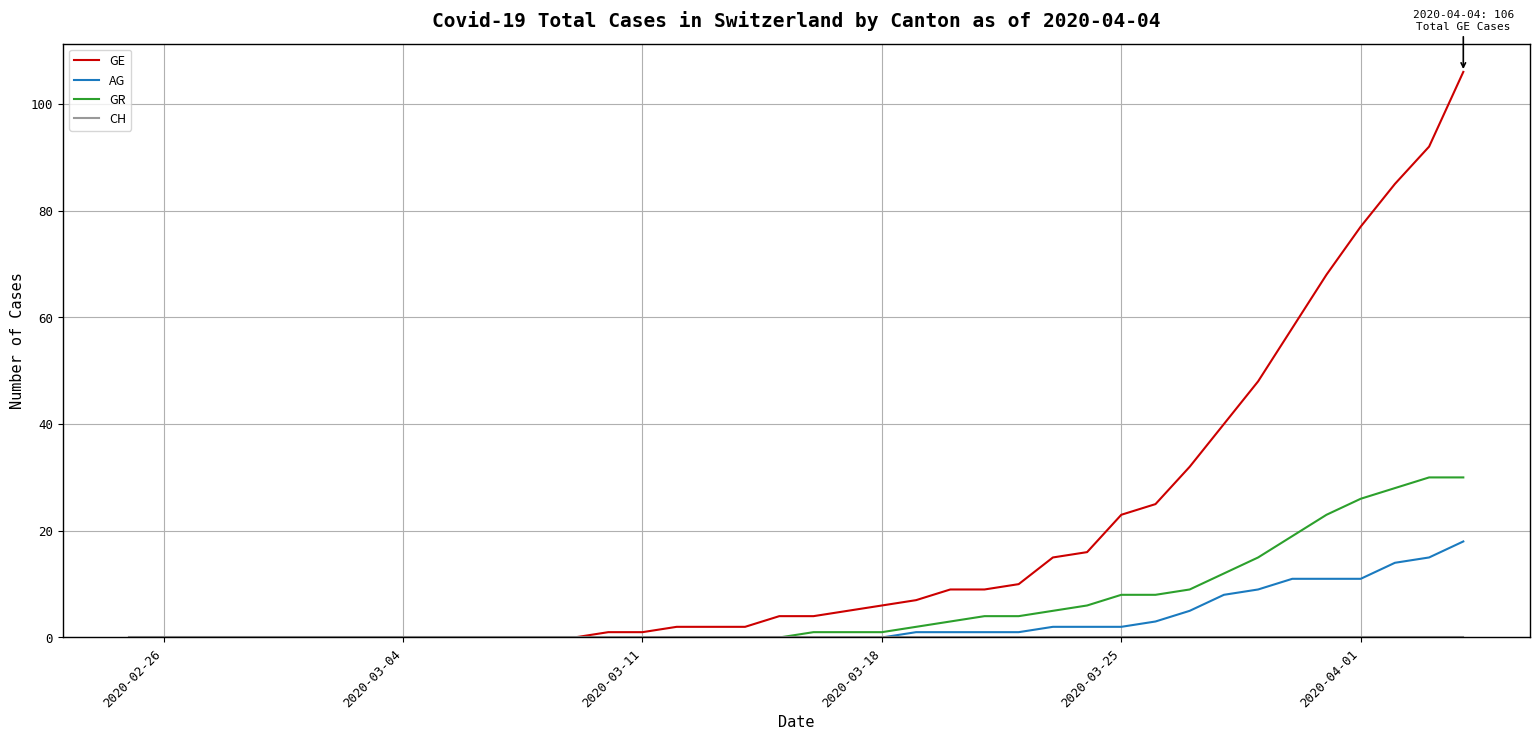

Which series has the widest spread of values?

GE